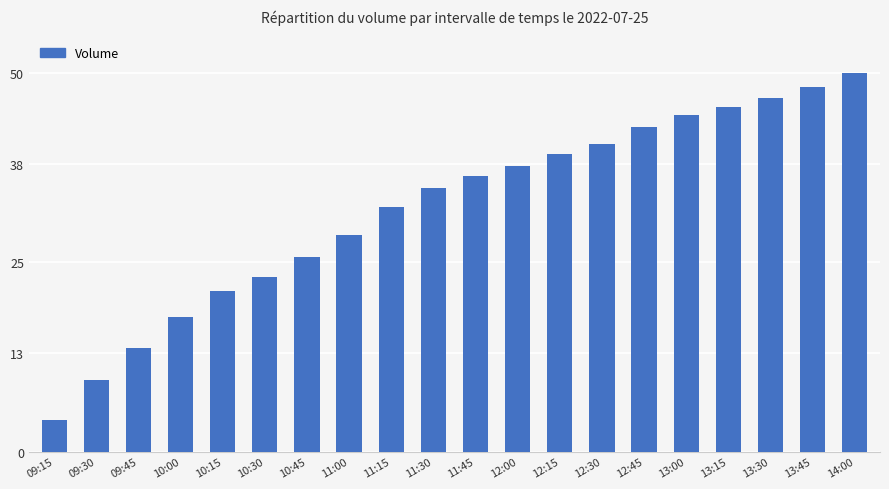

What is the value of the 12th bar from the left?

37.8